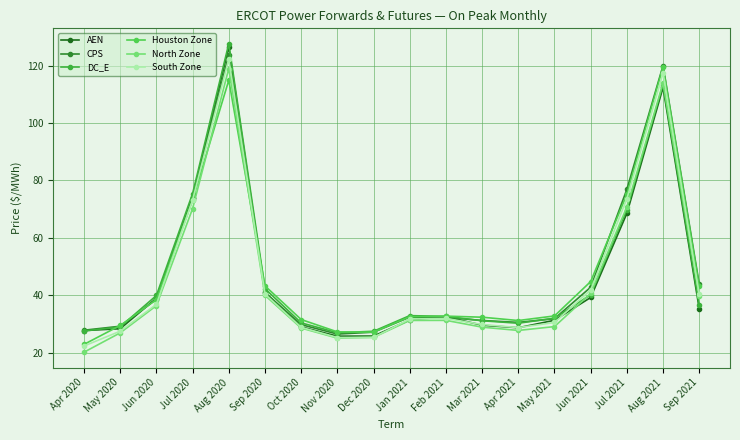

What is the approximate value of DC_E at Jan 2021?

32.9